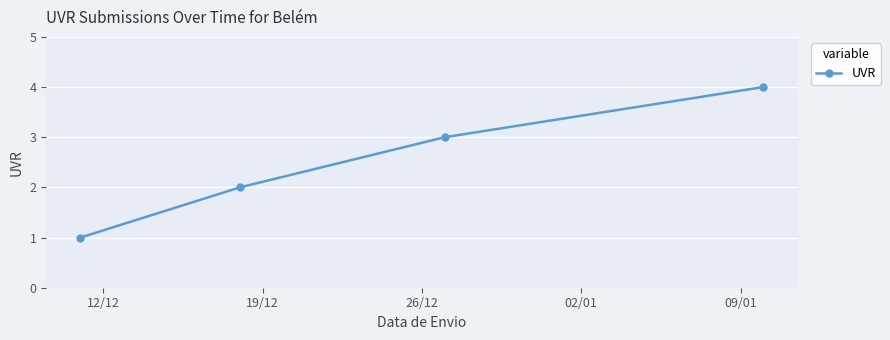

What is the minimum value shown in the chart?

1